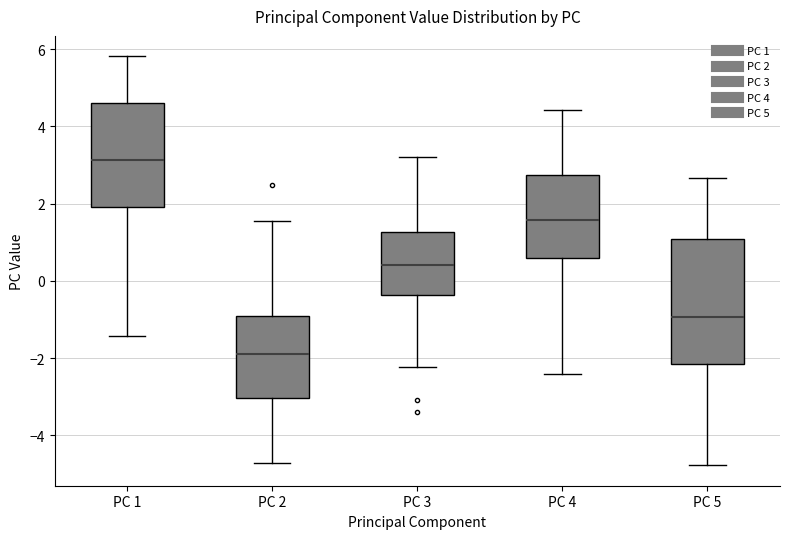

Which box's median line is the lowest?

PC 2